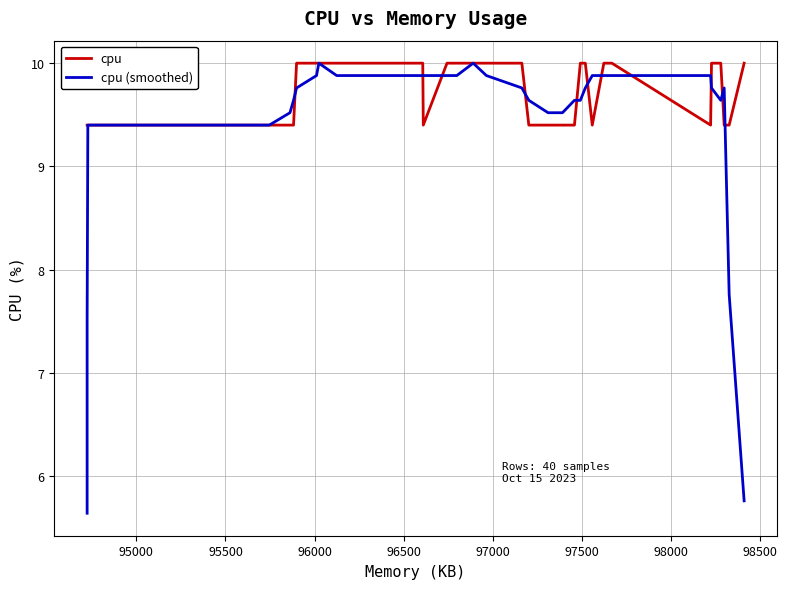

List the series in order of their overall mean, highest first.

cpu, cpu (smoothed)